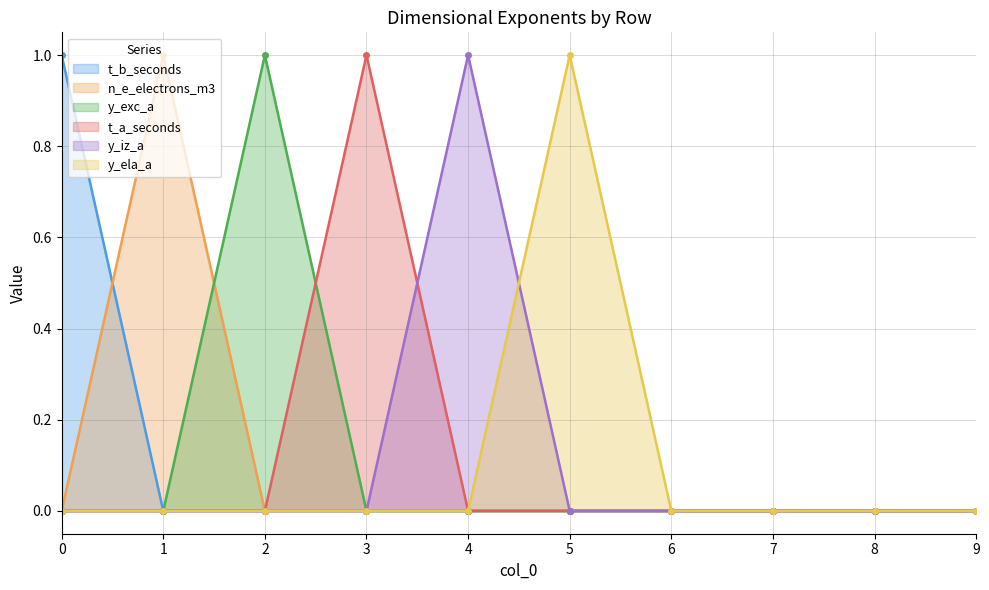

At how many categories does at least one series exceed 0?

6